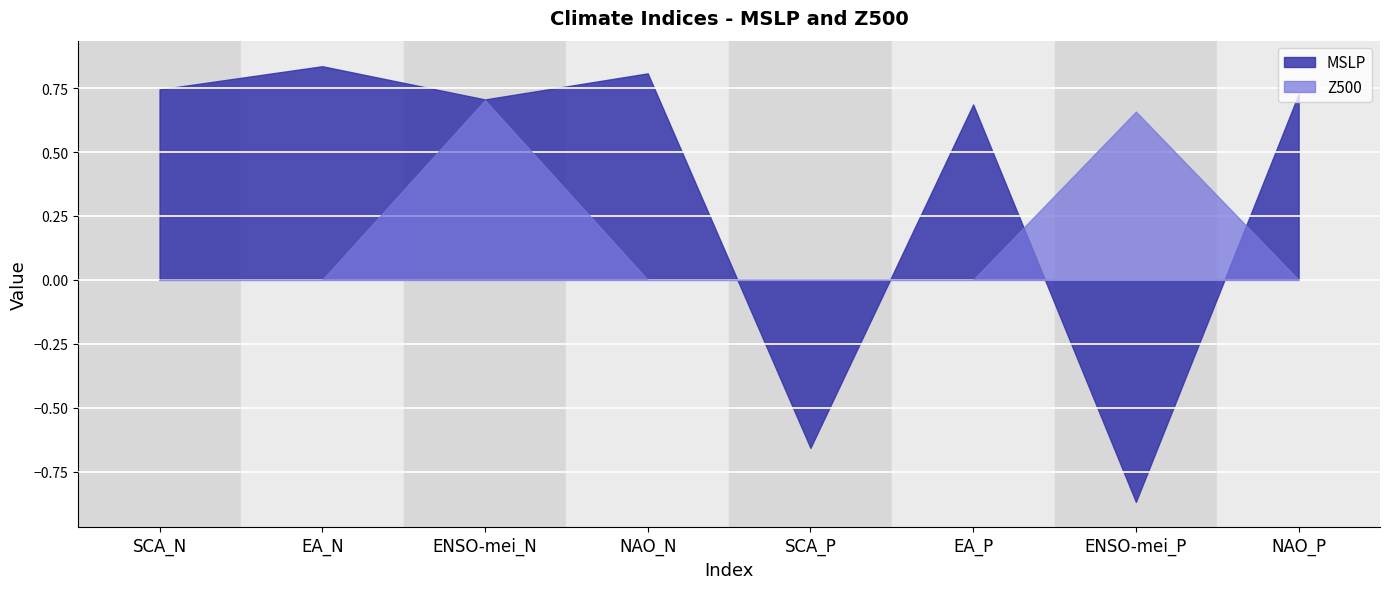

What is the total value across all series at NAO_P?

0.7